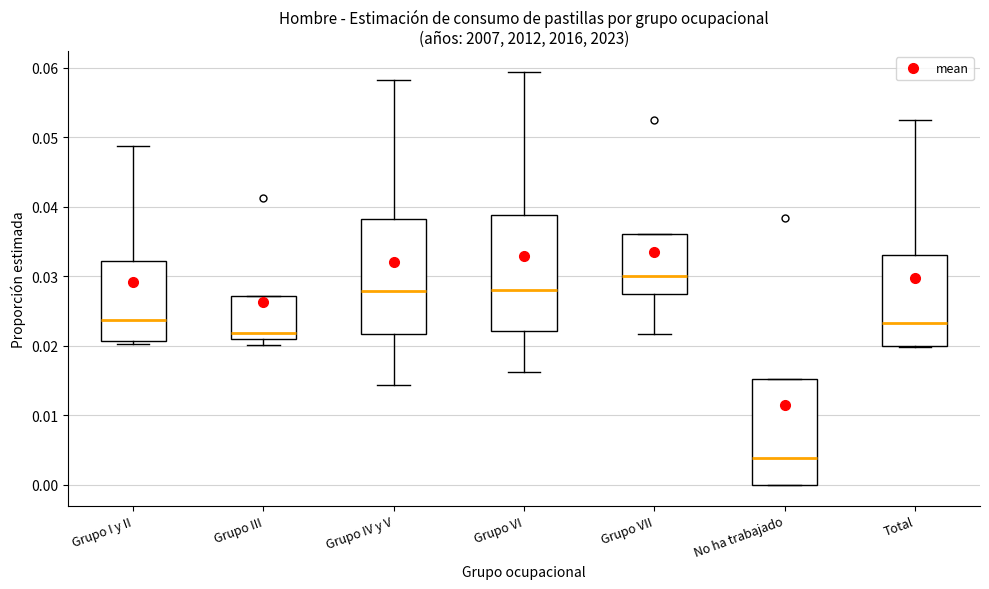

Reading left to right, transcribe this box plot: for each box, give where its median line is, the range the box spans, and where its two whiskers end, as read against the y-axis. The values are not printed on the chart, so give them approximately, as read against the axis.

Grupo I y II: median 0.024, box 0.021 to 0.032, whiskers 0.020 to 0.049
Grupo III: median 0.022, box 0.021 to 0.027, whiskers 0.020 to 0.027
Grupo IV y V: median 0.028, box 0.022 to 0.038, whiskers 0.014 to 0.058
Grupo VI: median 0.028, box 0.022 to 0.039, whiskers 0.016 to 0.059
Grupo VII: median 0.030, box 0.027 to 0.036, whiskers 0.022 to 0.036
No ha trabajado: median 0.004, box 0.000 to 0.015, whiskers 0.000 to 0.015
Total: median 0.023, box 0.020 to 0.033, whiskers 0.020 to 0.052